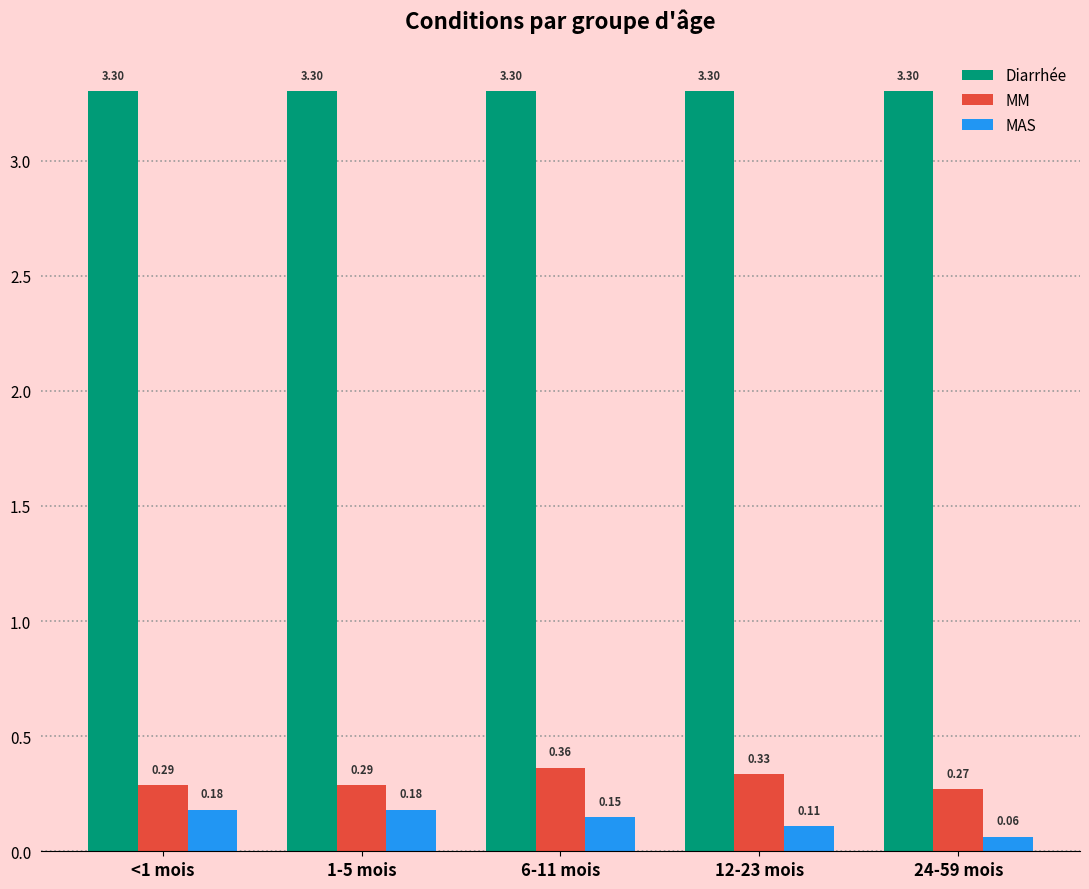

Which series changed the most between 1-5 mois and 6-11 mois?

MM